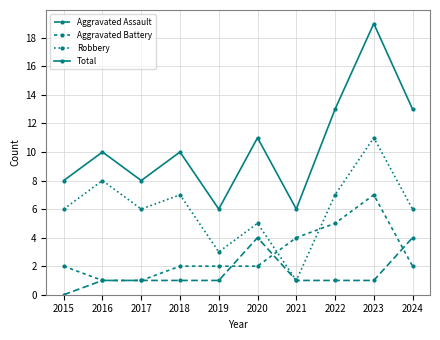

Reading left to right, list all the values displayed in this chart.

Aggravated Assault: 0	1	1	1	1	4	1	1	1	4
Aggravated Battery: 2	1	1	2	2	2	4	5	7	2
Robbery: 6	8	6	7	3	5	1	7	11	6
Total: 8	10	8	10	6	11	6	13	19	13